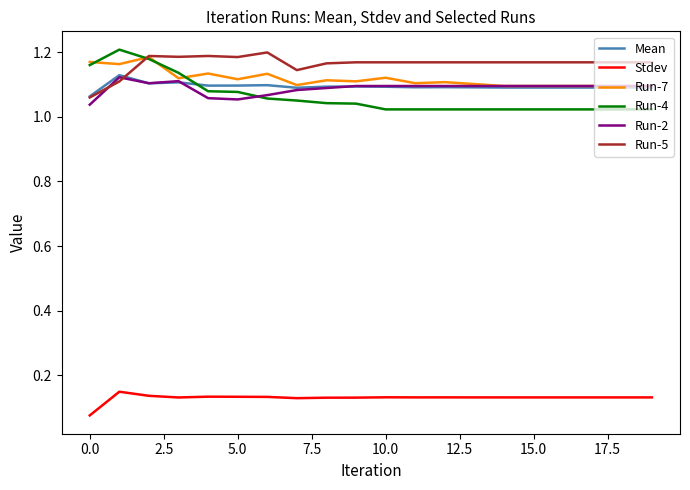

True or false: Mean and Run-4 cross at least once.

True